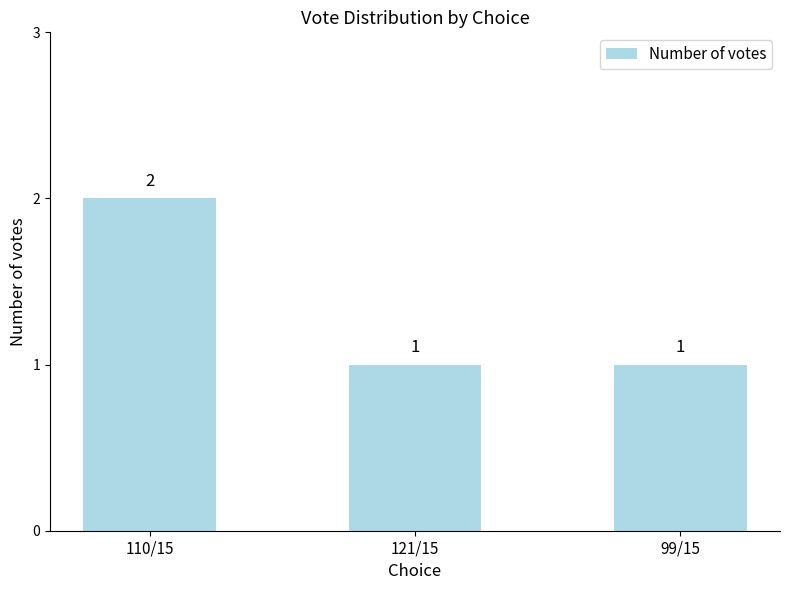

What is the sum of all values?

4